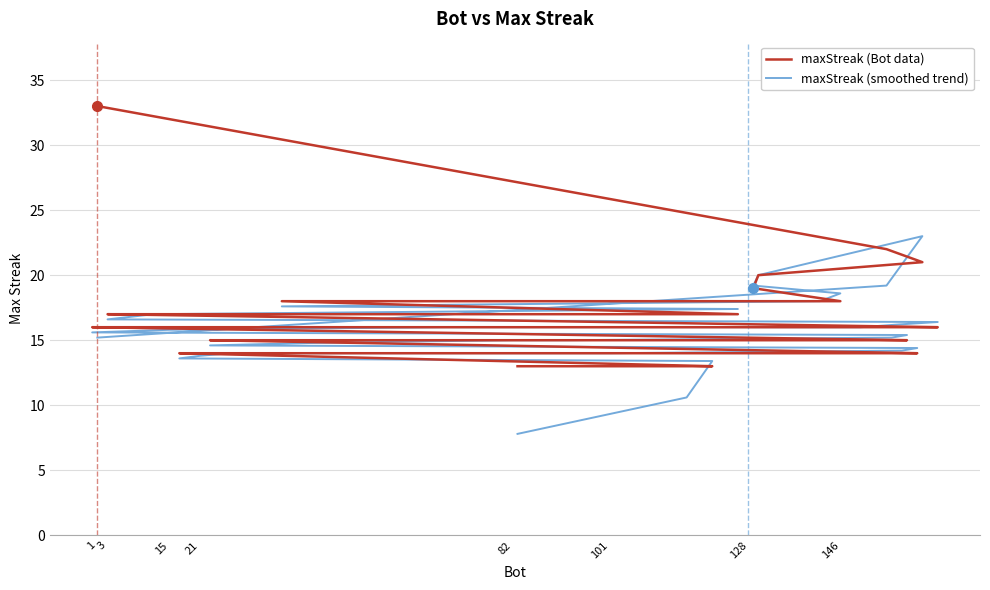

Between which two adjacent categories do maxStreak (smoothed trend) and maxStreak (Bot data) first intersect?

146 and 3